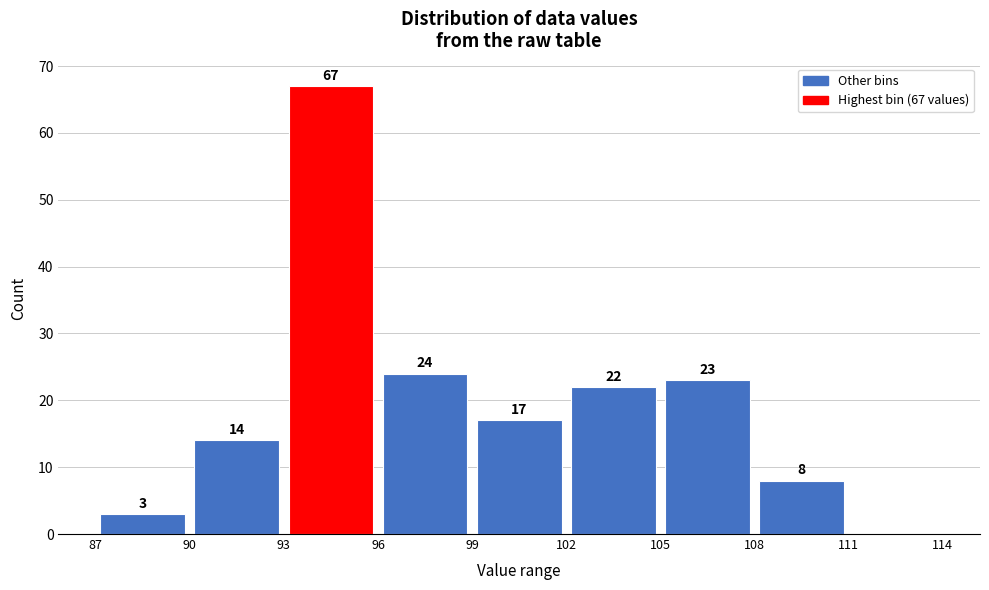

Over which range of the x-axis is the bar tallest?

93 to 96